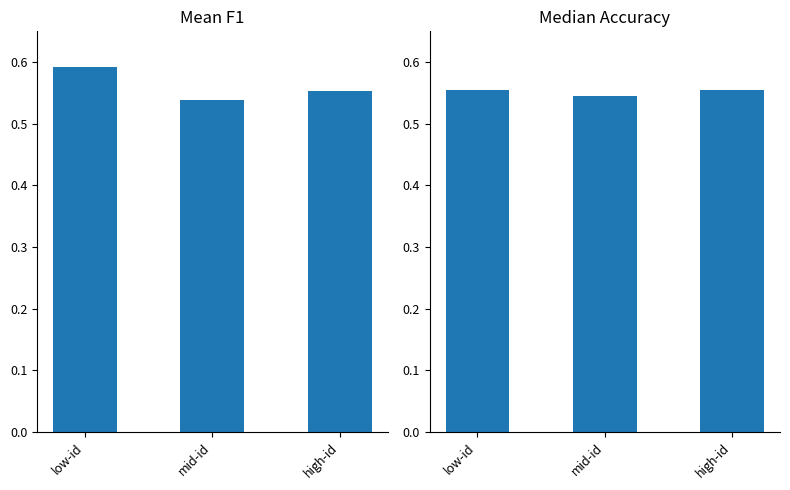

What is the difference between the maximum and minimum values in the F1 Mean series?

0.1